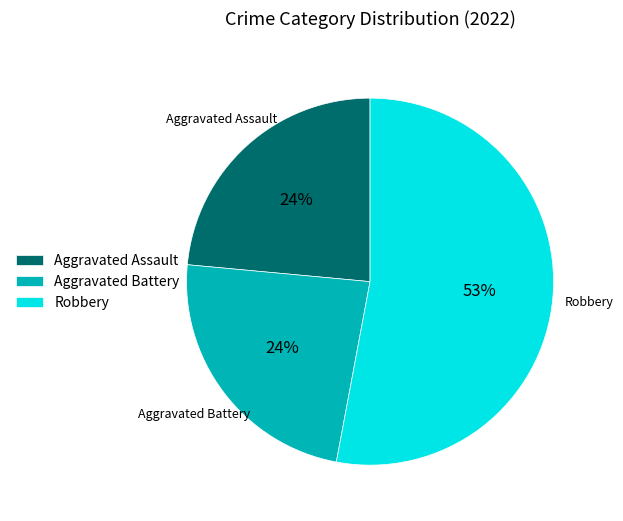

The Aggravated Battery slice represents 10% of the pie. True or false?

False